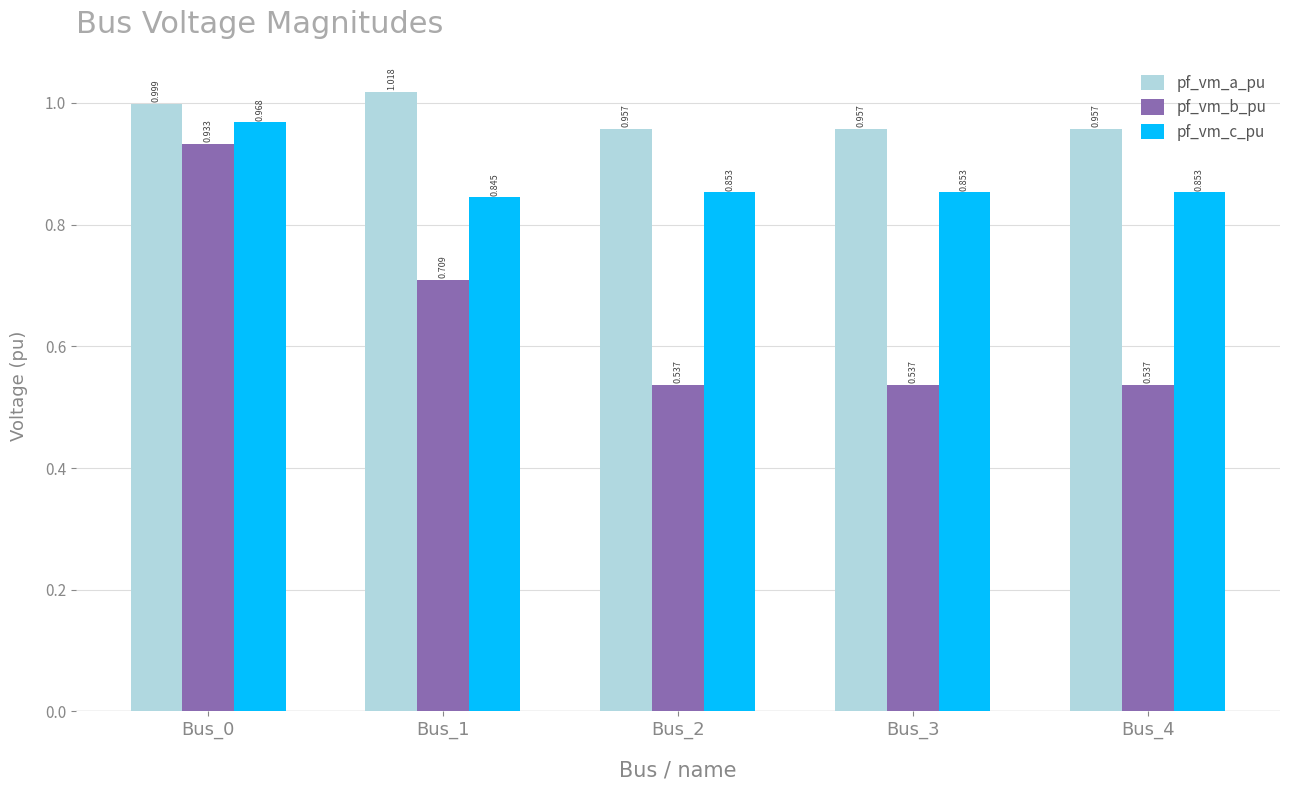

Which series has the largest total across all categories?

pf_vm_a_pu